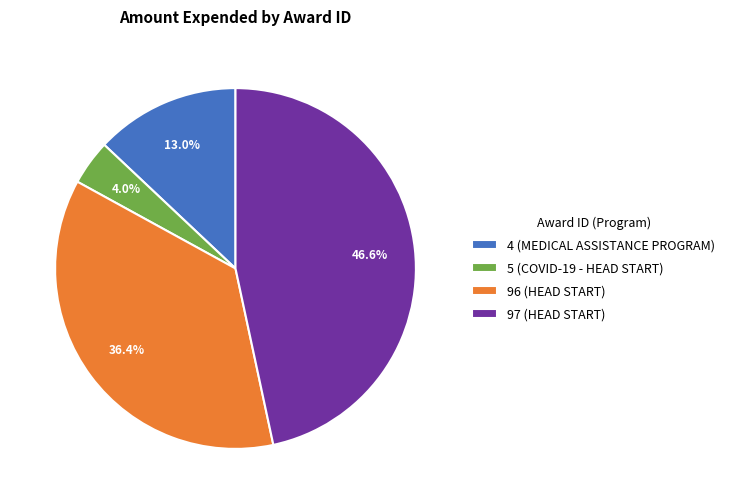

Count the number of slices in the pie.

4